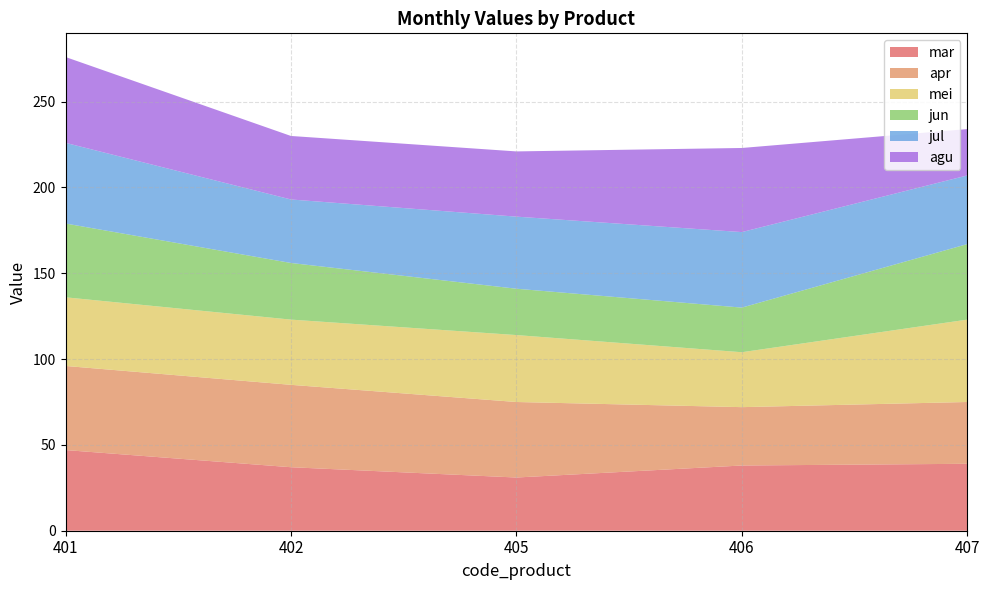

Reading right to left, extract all data points from this chart.

mar: 407=39	406=38	405=31	402=37	401=47
apr: 407=36	406=34	405=44	402=48	401=49
mei: 407=48	406=32	405=39	402=38	401=40
jun: 407=44	406=26	405=27	402=33	401=43
jul: 407=40	406=44	405=42	402=37	401=47
agu: 407=27	406=49	405=38	402=37	401=50